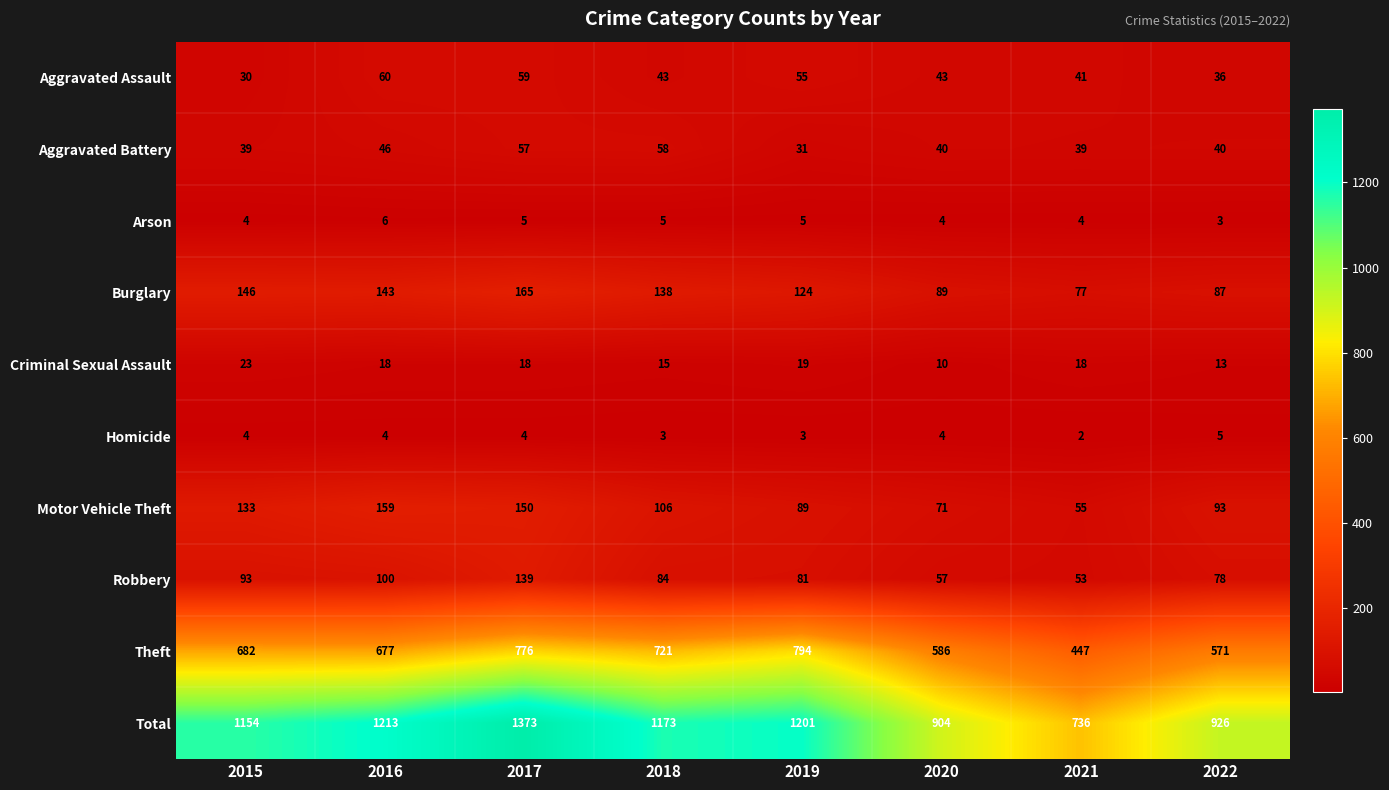

What is the smallest value displayed?

2